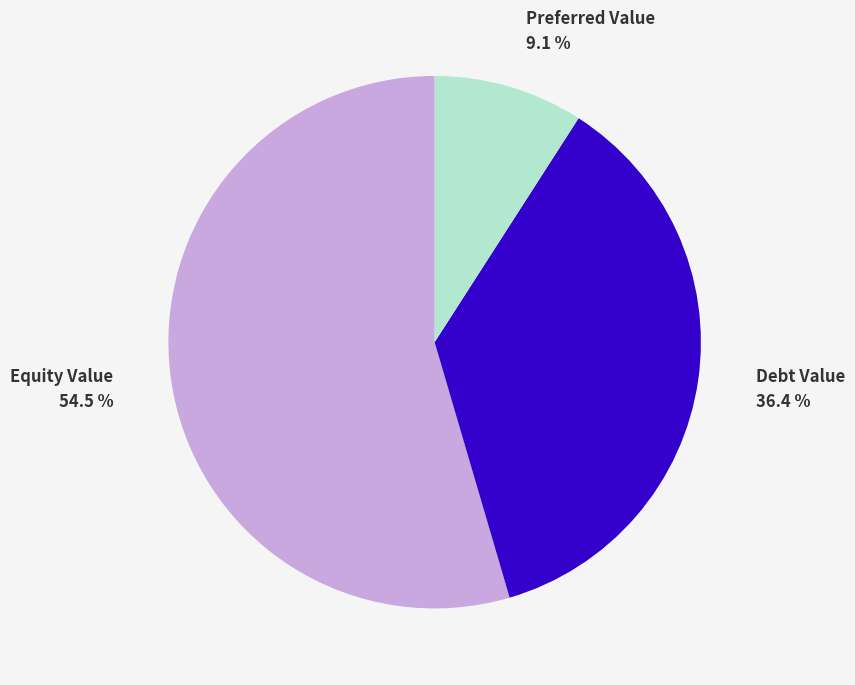

How many slices are in this pie chart?

3